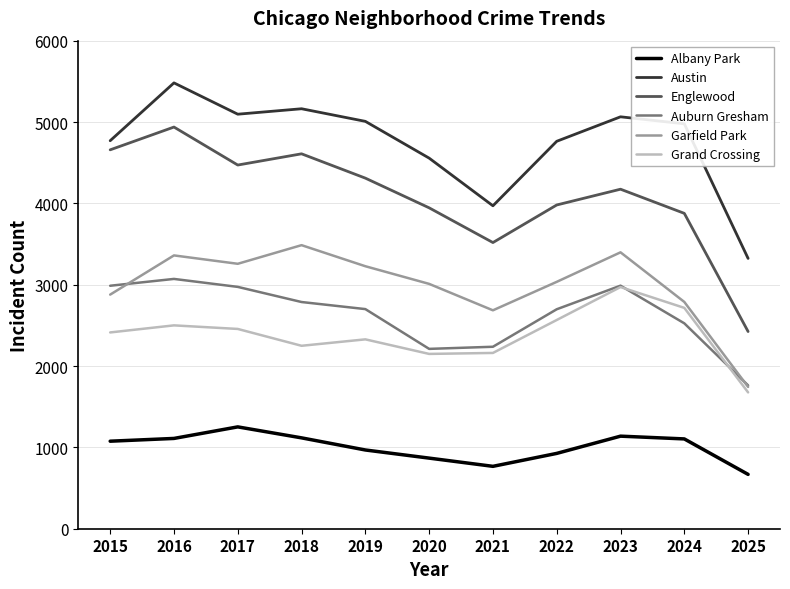

Which category has the lowest value in the Auburn Gresham series?

2025